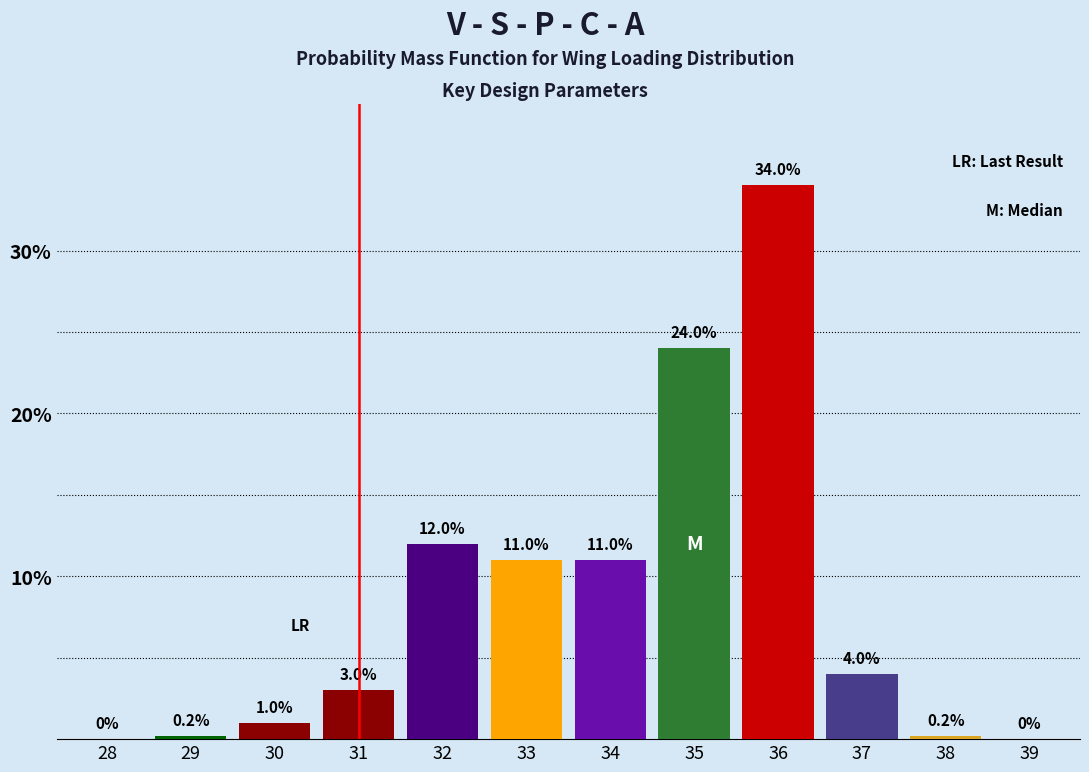

What is the greatest value displayed?

34.0